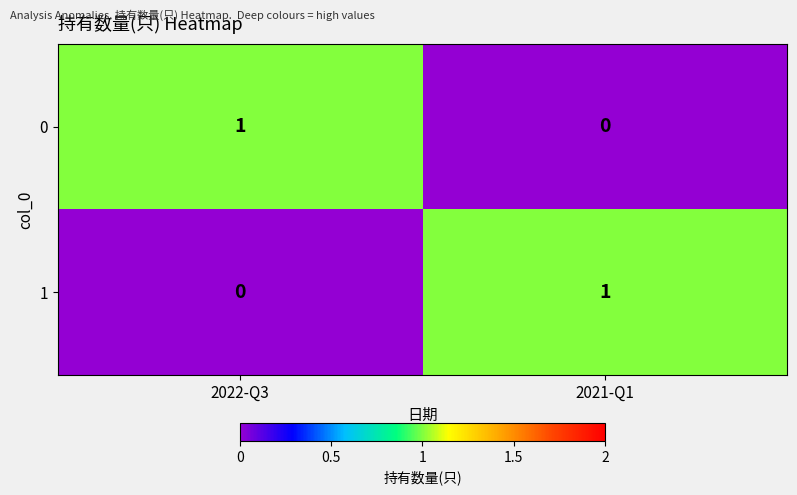

At 2021-Q1, list the series in order from largest to smallest.

1, 0